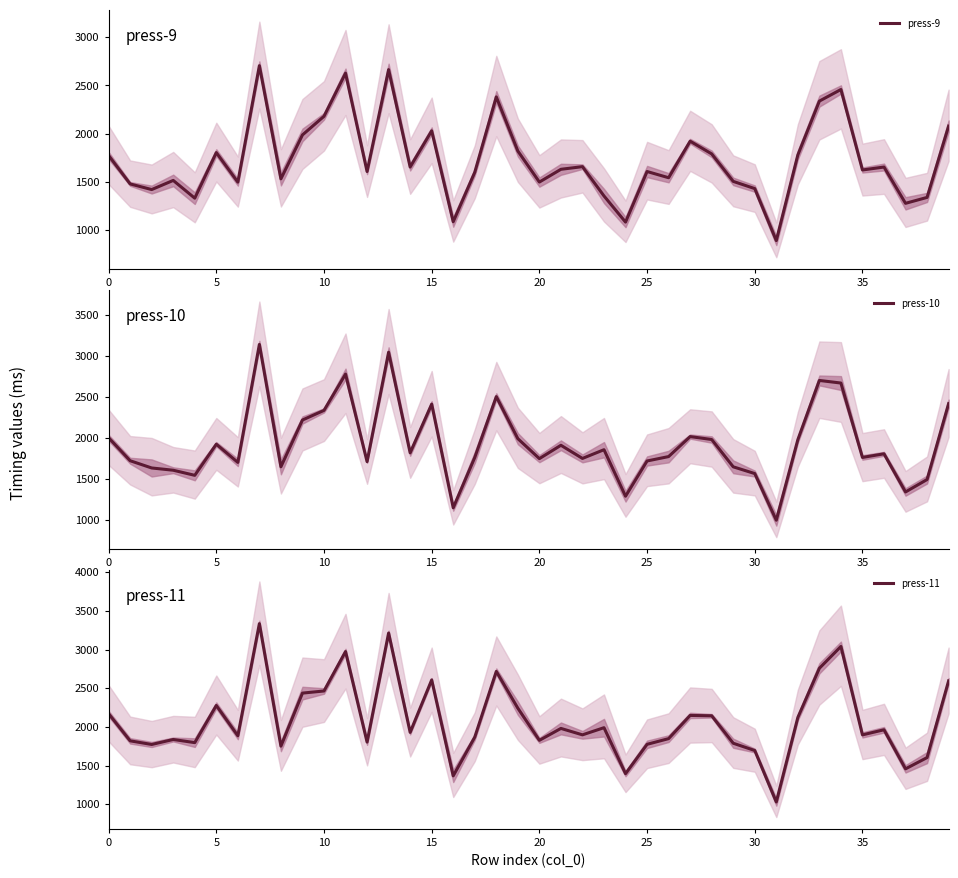

What is the sum of all press-11 values?

83268.5